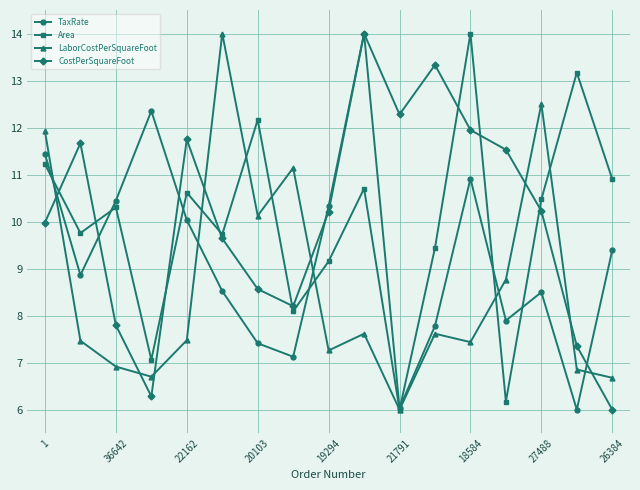

What is the value of the CostPerSquareFoot point at the 15th from the left?

10.2